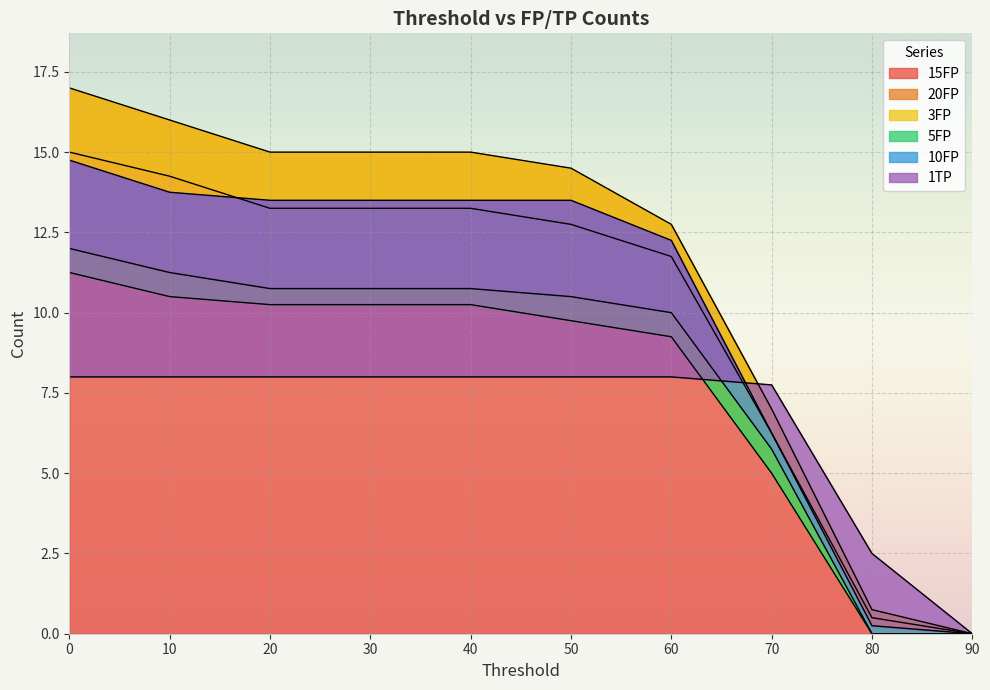

Which has a higher value, 90 or 10?

10